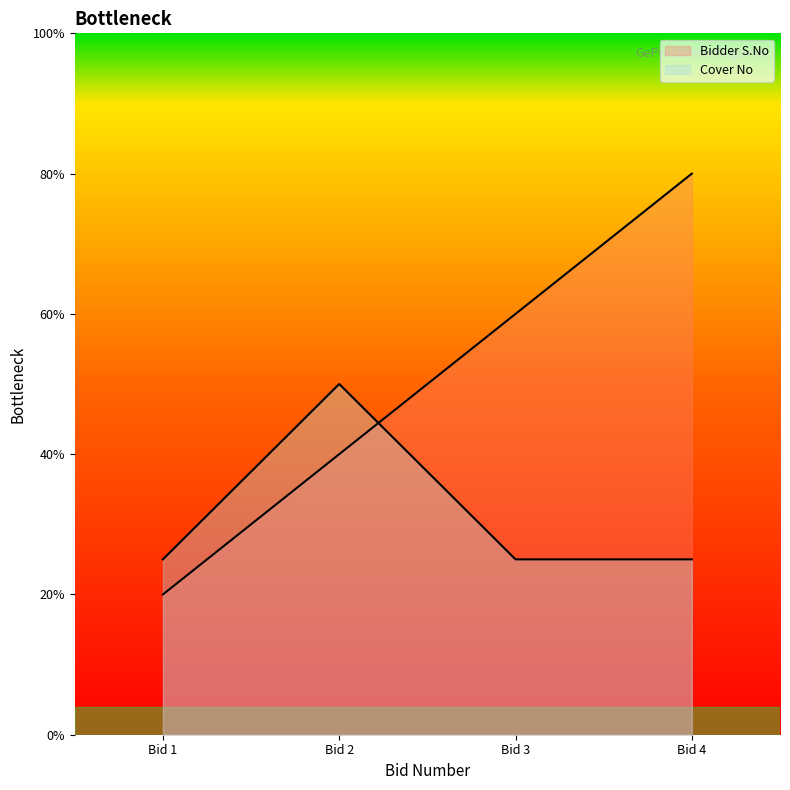

Reading right to left, list all the values displayed in this chart.

Bidder S.No: 4=4.0	3=3.0	2=2.0	1=1.0
Cover No: 4=1.2	3=1.2	2=2.5	1=1.2